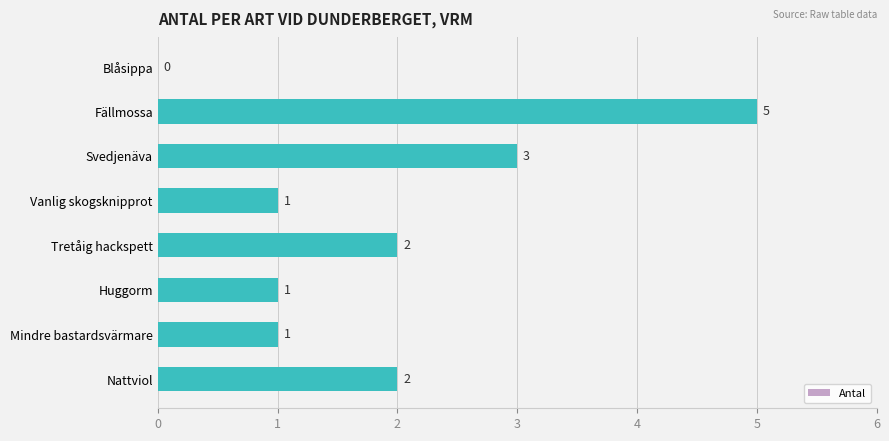

Count the number of categories in the chart.

8